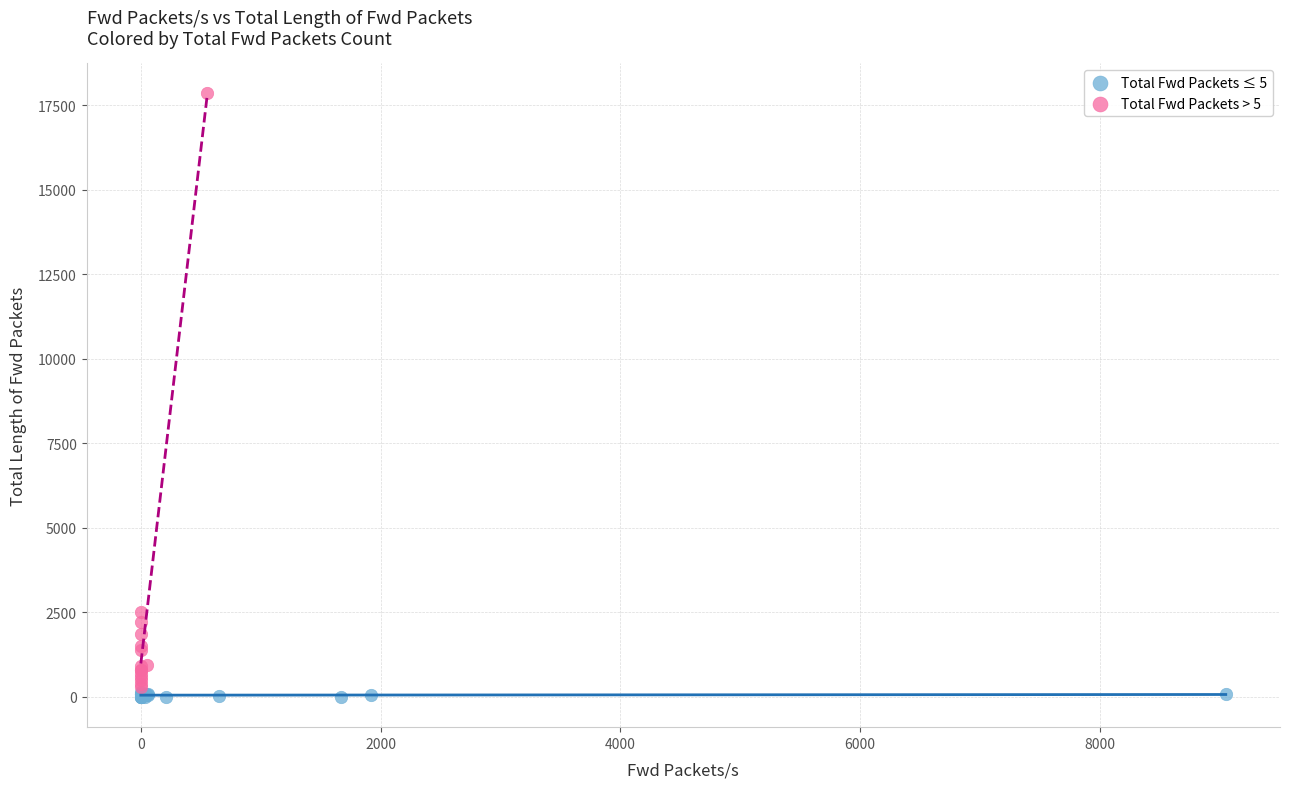

Which series reaches the maximum Y coordinate?

Total Fwd Packets > 5